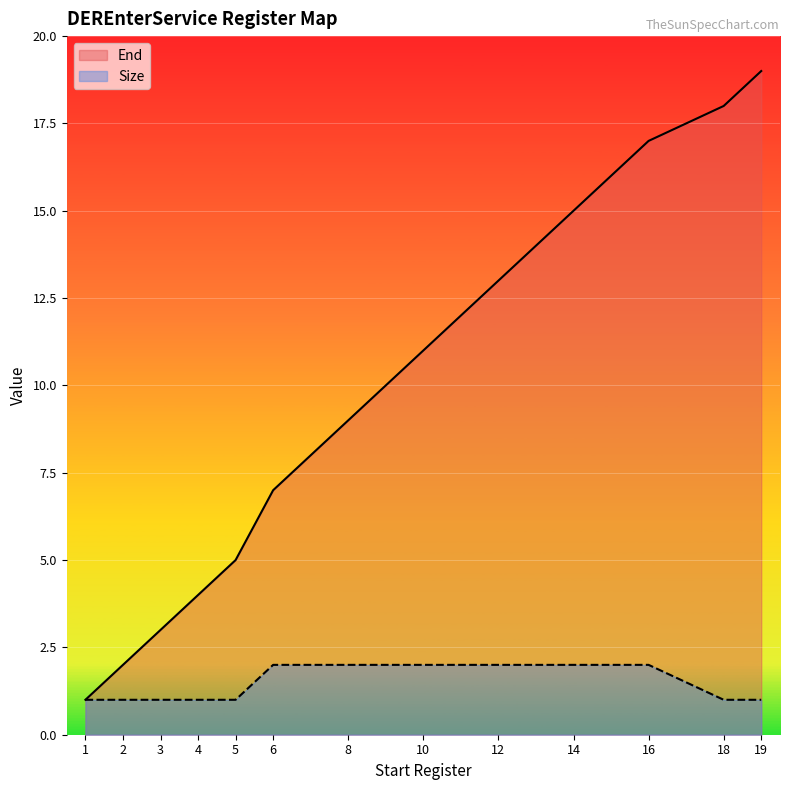

Is it true that Size equals 0 at 1?

False